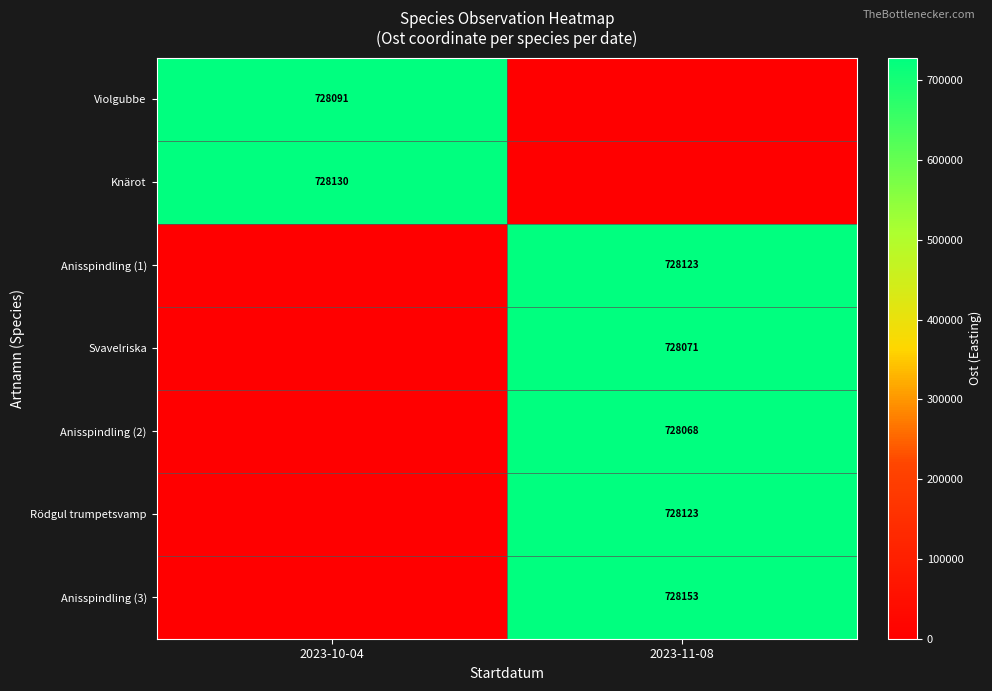

The Knärot series shows 1191345 at 2023-10-04. True or false?

False